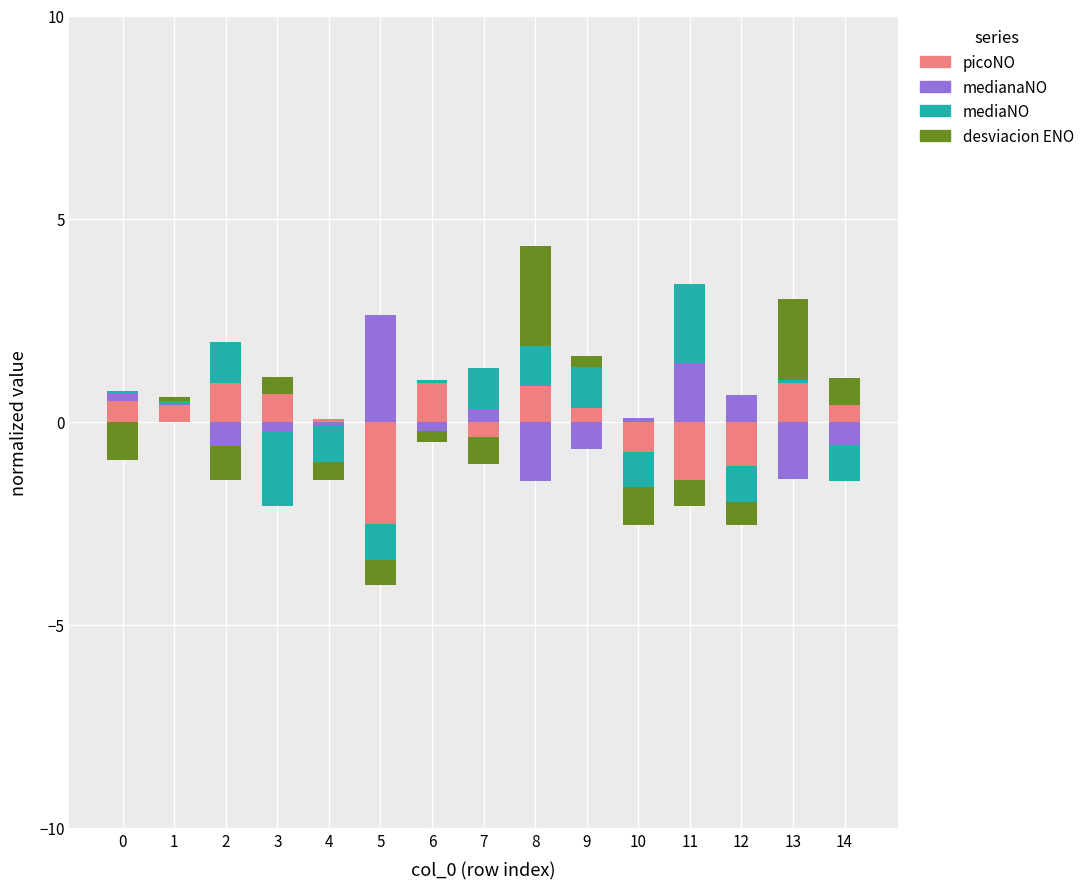

How many distinct data groups are displayed?

4